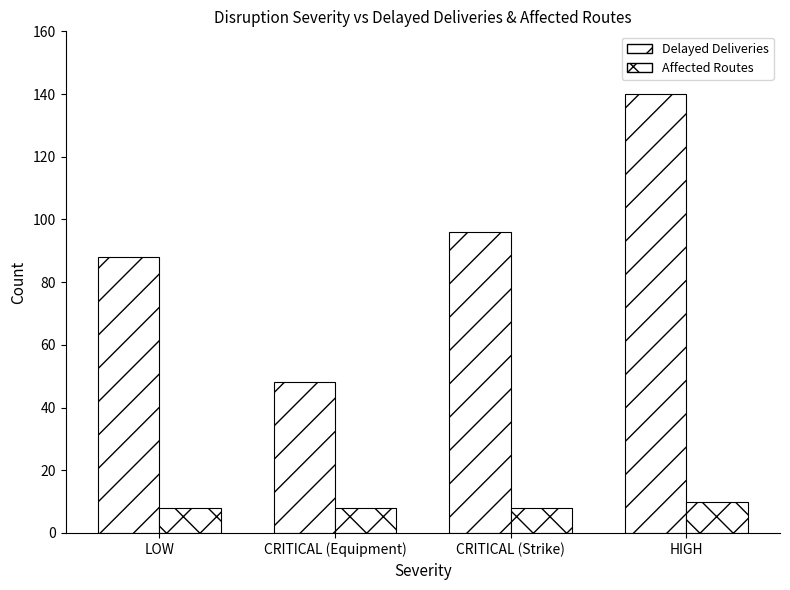

At how many categories does at least one series exceed 129?

1